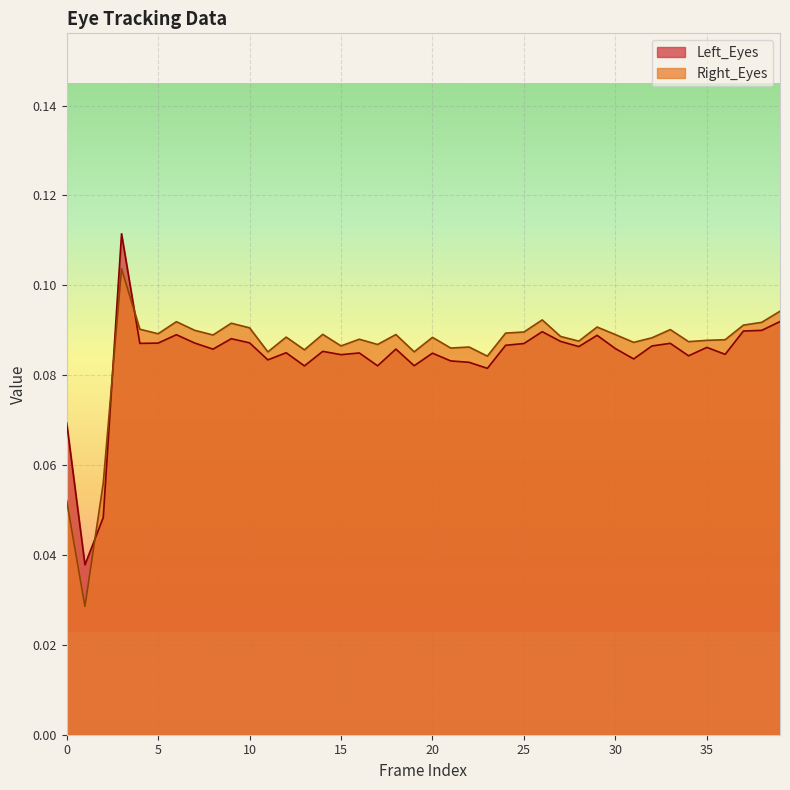

How many data points does each series have?

40